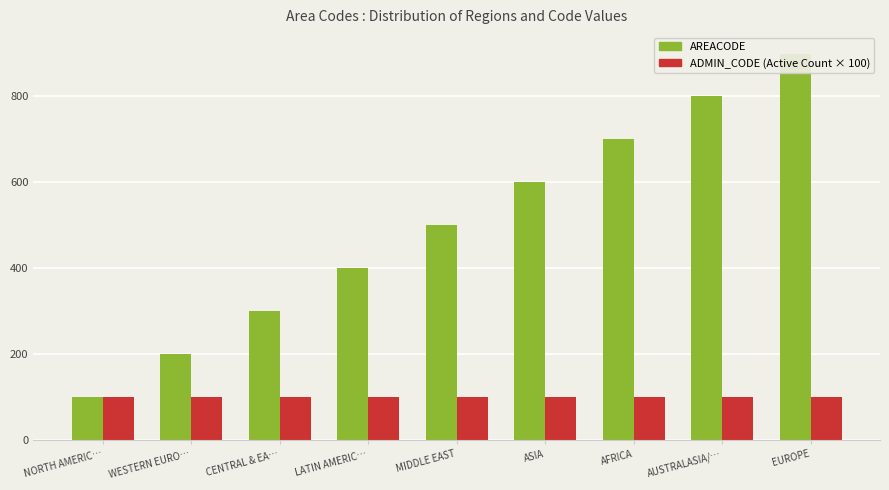

What is the value of the ADMIN_CODE (Active Count × 100) bar at the 1st from the left?

100